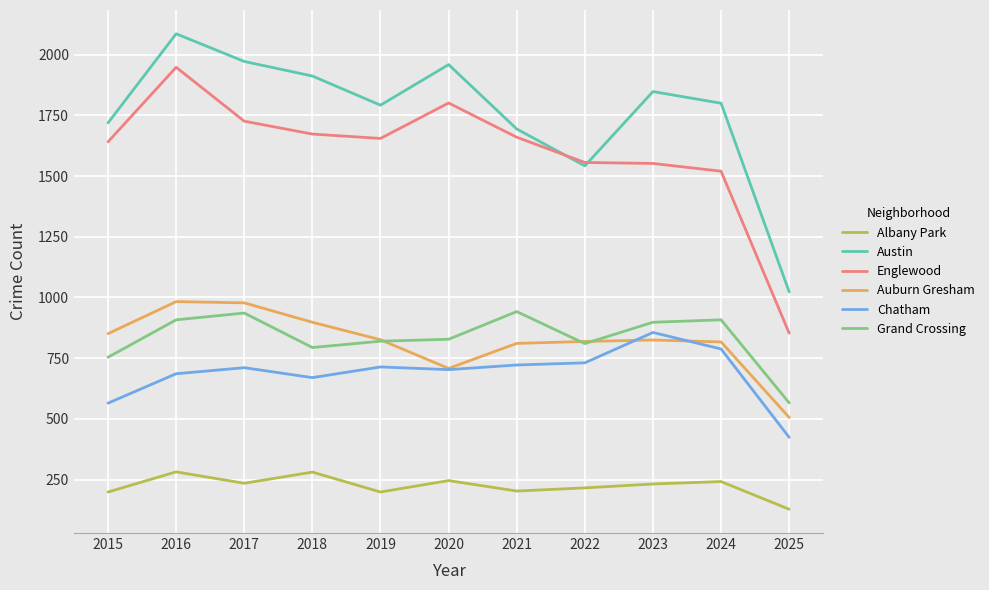

At which category is the sum across all series the highest?

2016